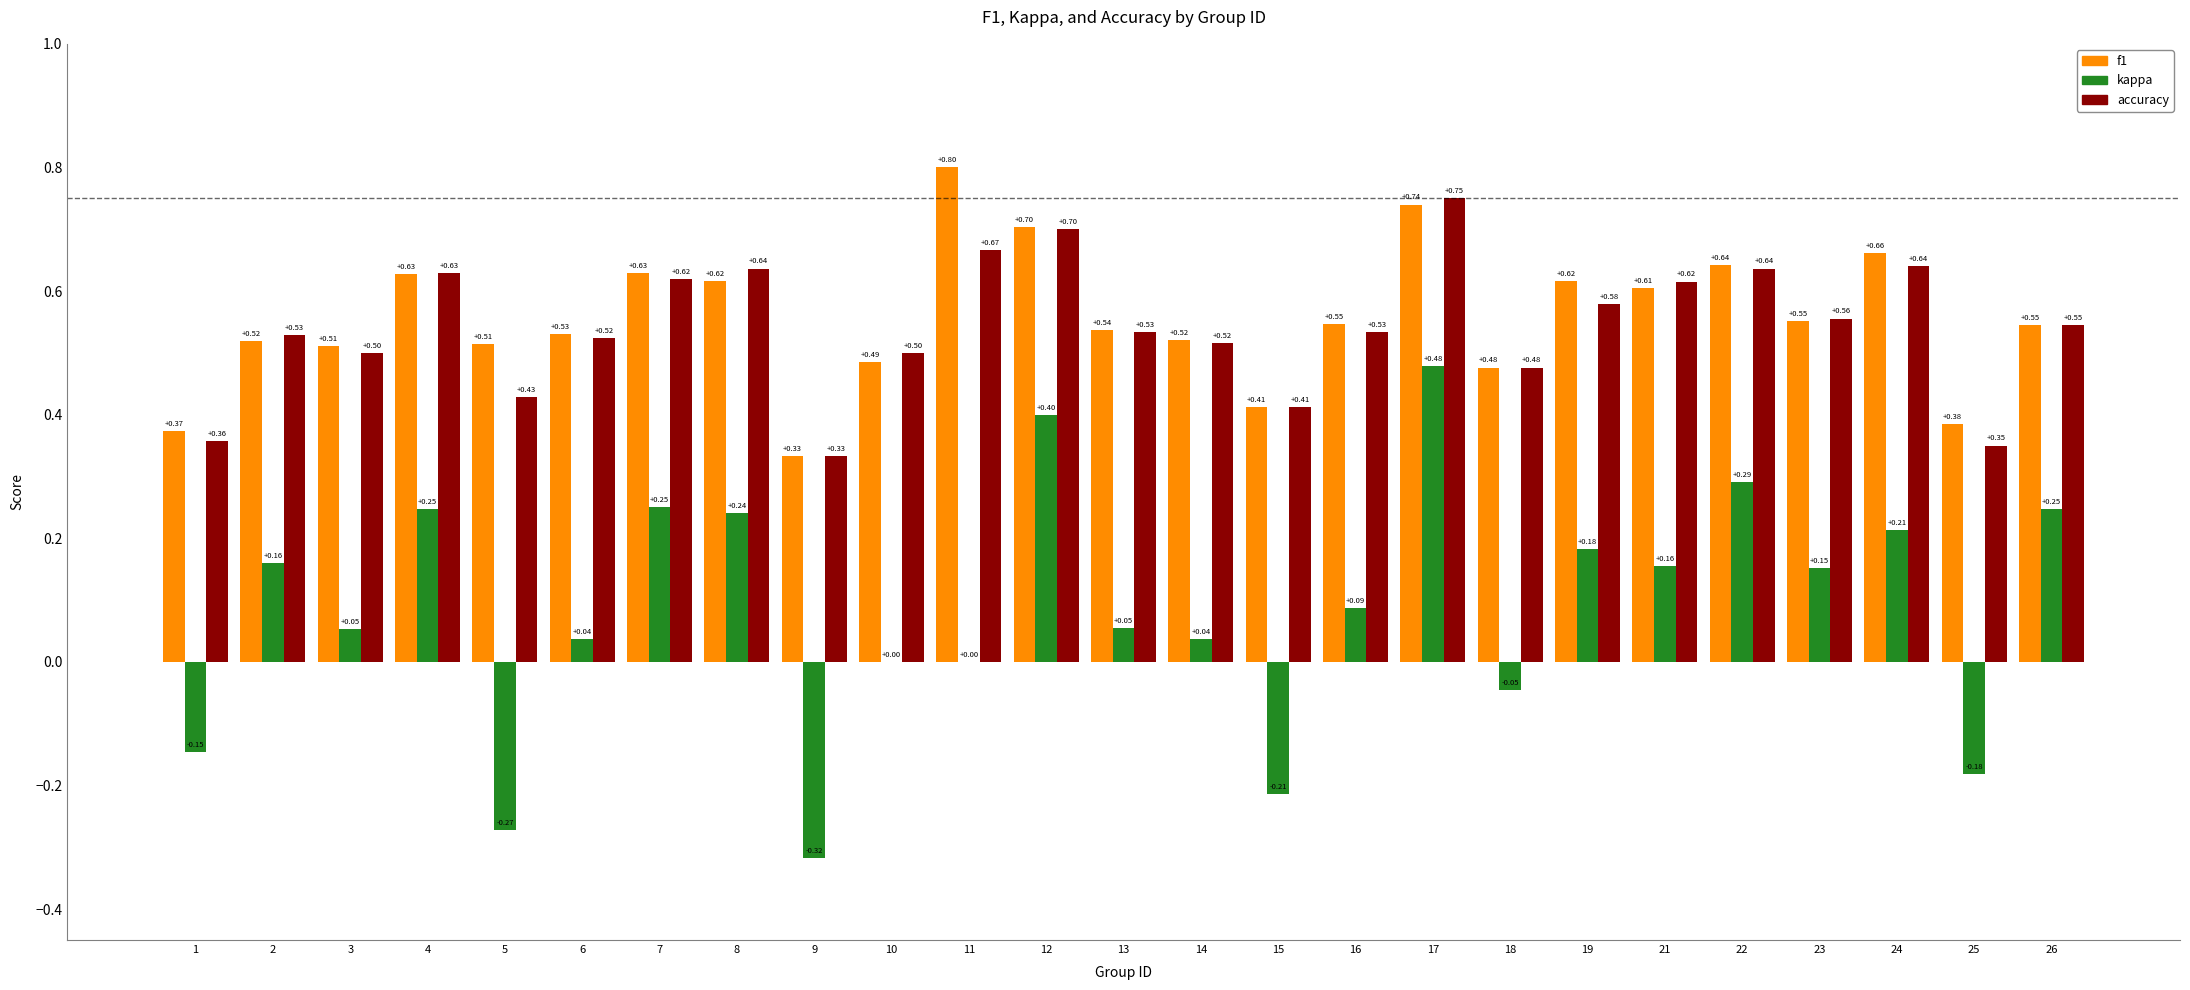

True or false: f1 has a value of 1.1 at 11.

False